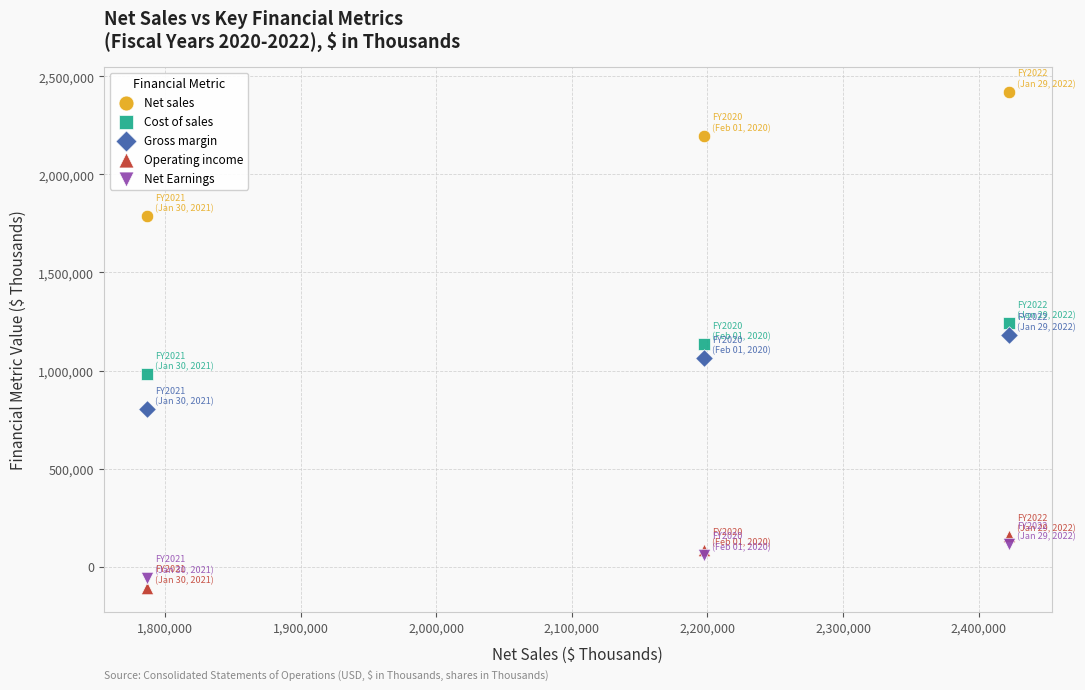

Which series contains the lowest Y value?

Operating income